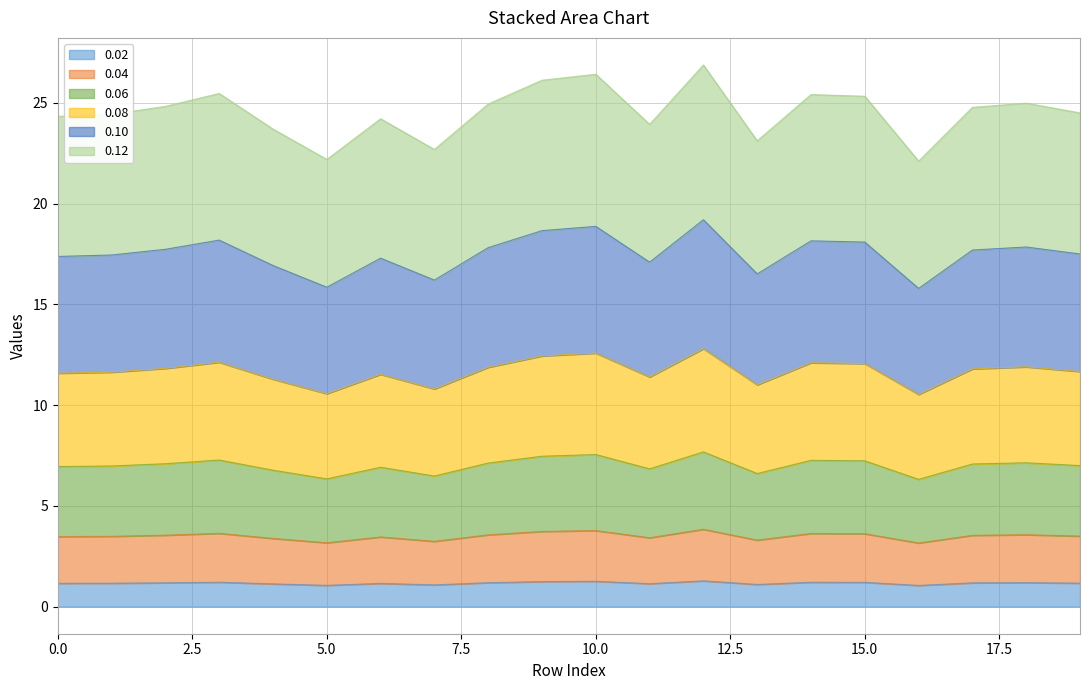

How many data points in 0.12 are above 7?

11